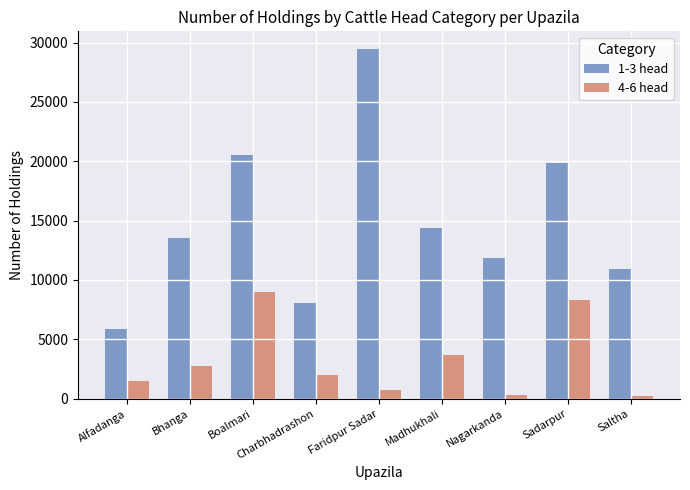

What is the difference between the maximum and second lowest values in the 4-6 head series?

8732